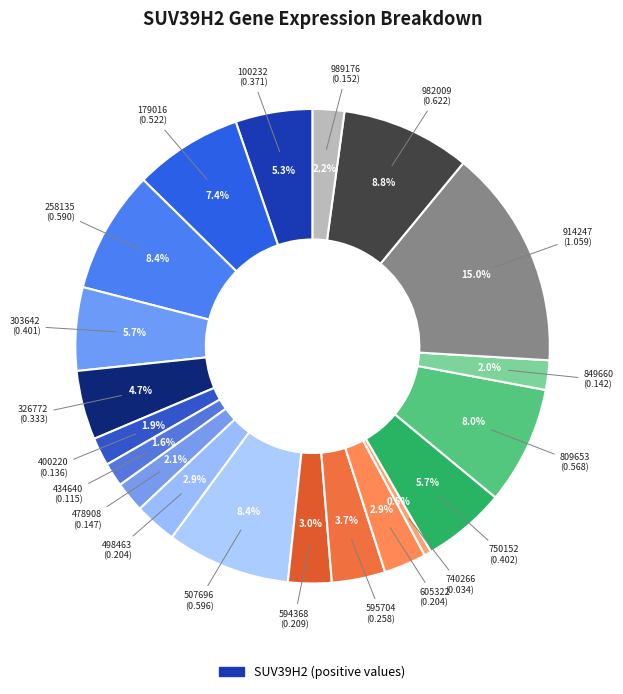

Count the number of slices in the pie.

20